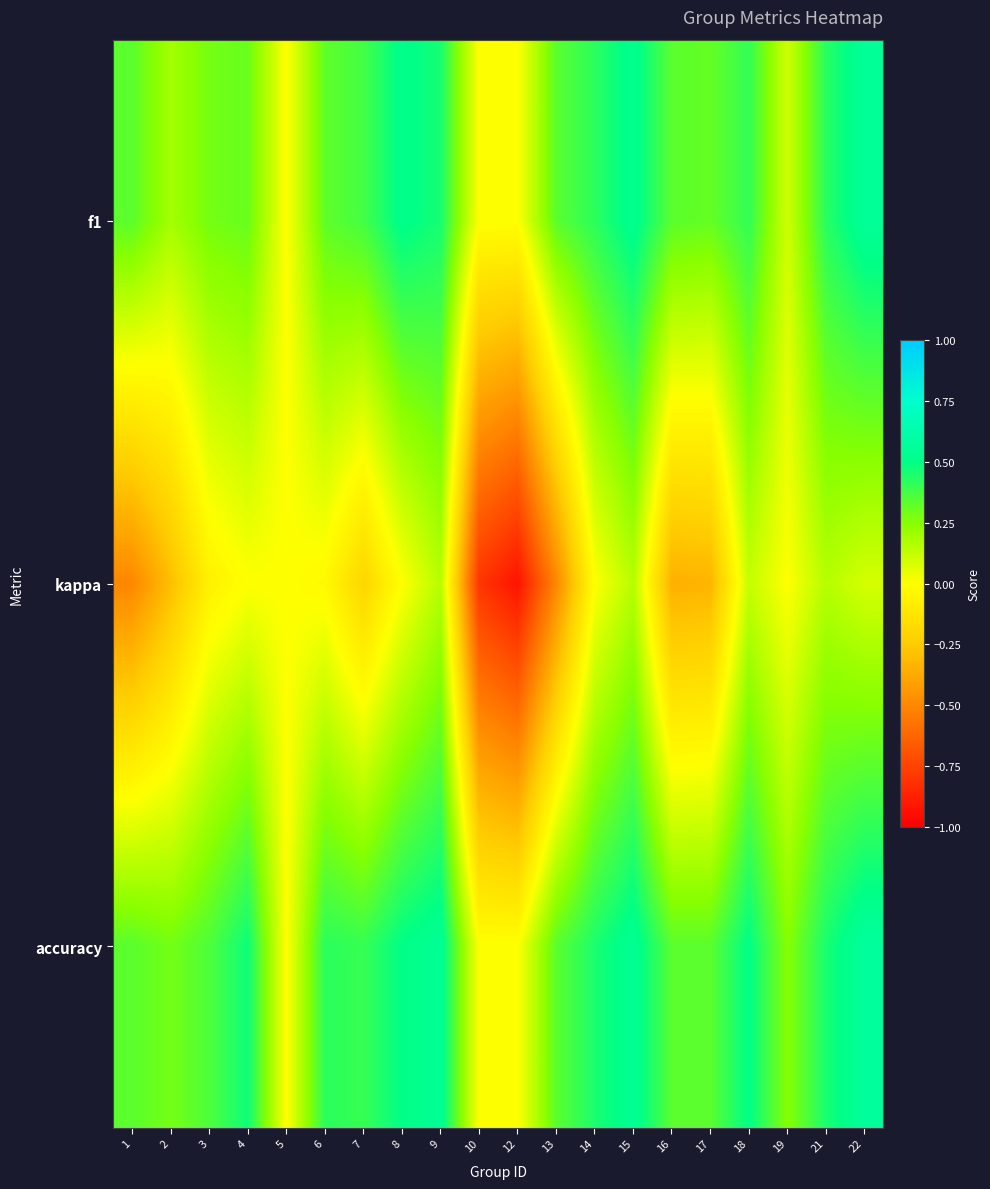

What is the smallest value displayed?

-0.9